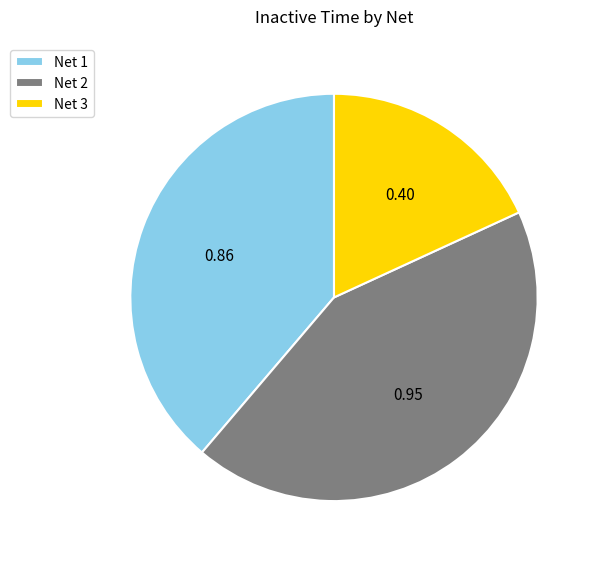

Rank the categories by value from highest to lowest.

Net 2, Net 1, Net 3